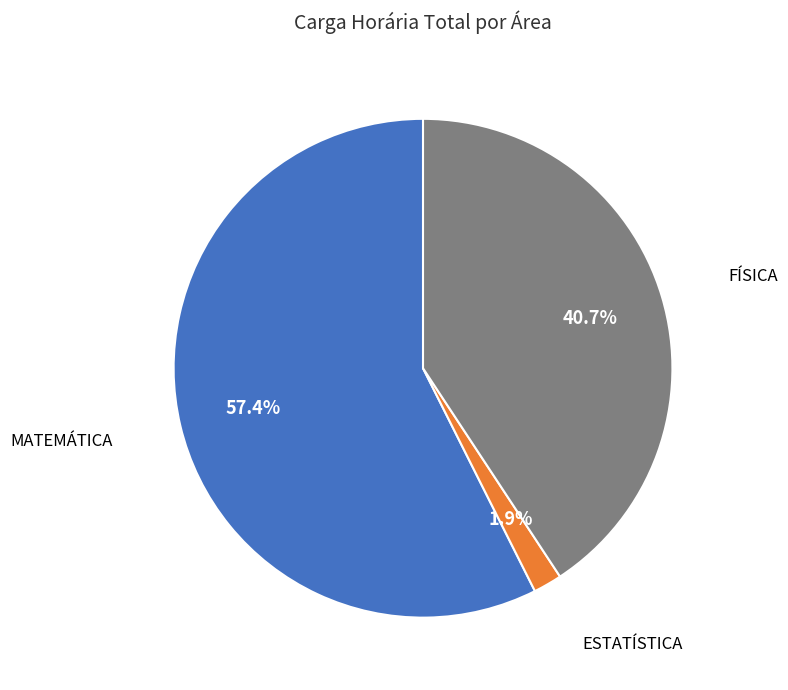

Is it true that ESTATÍSTICA is 16% of the pie?

False